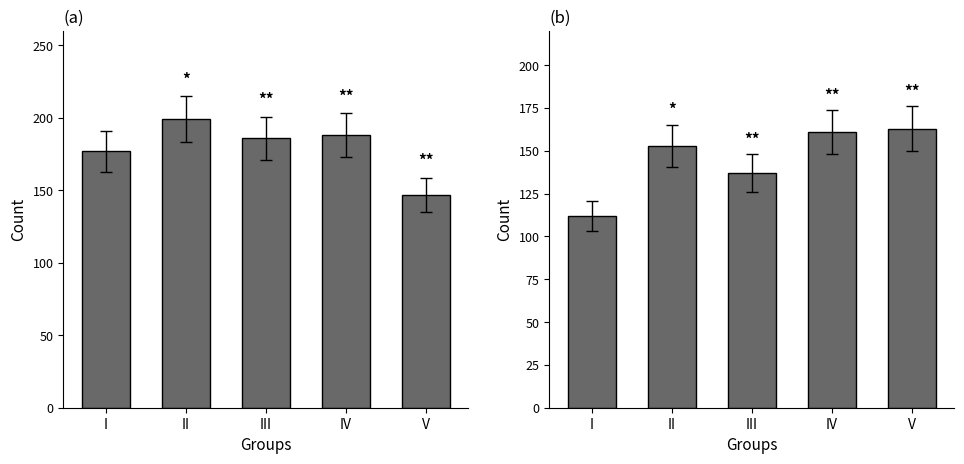

What is the total value across all series at V?

310